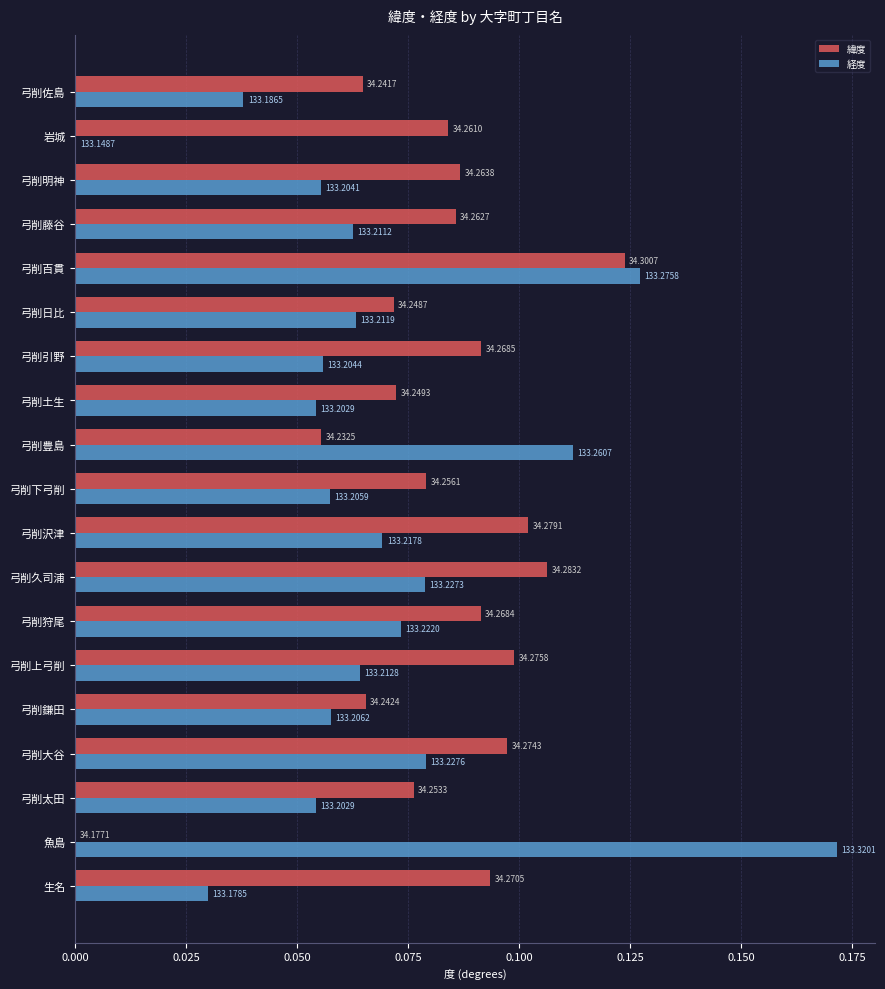

What is the sum of all 緯度 values?

1.5